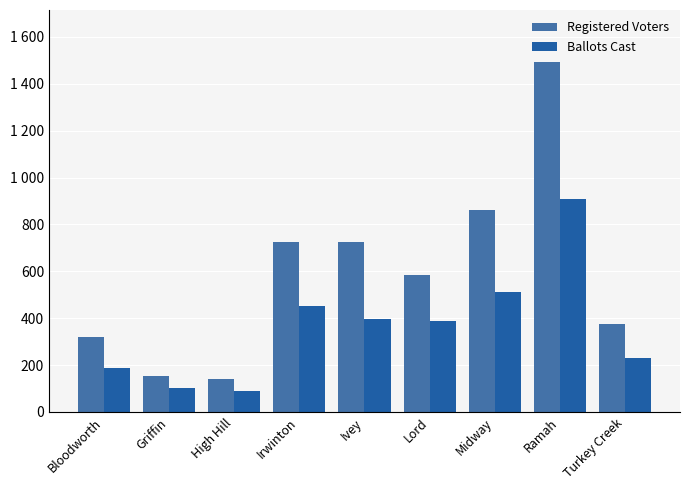

Does the chart contain any negative values?

No